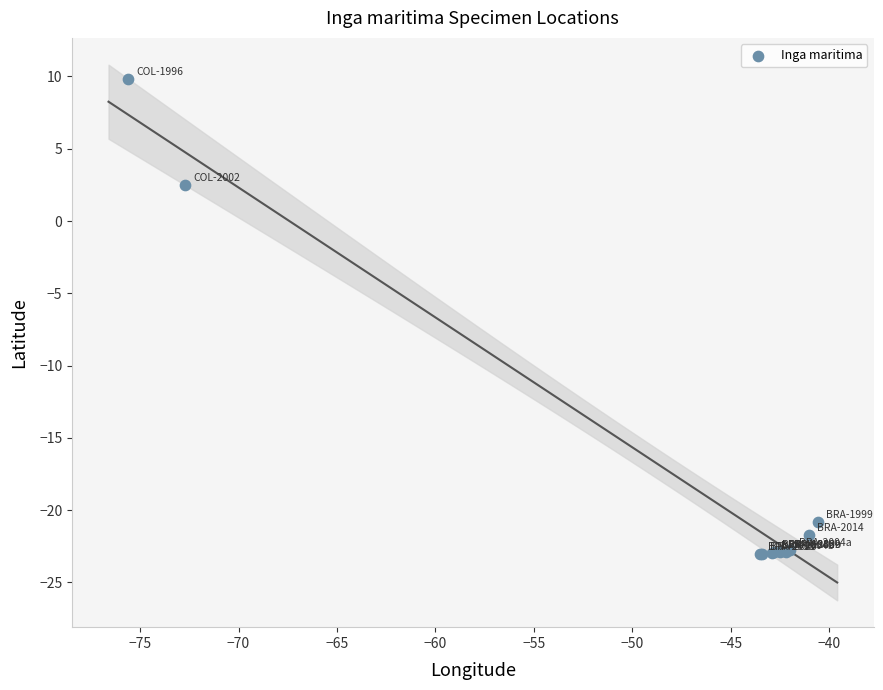

What Y value in the scatter plot is closest to -6?

2.5